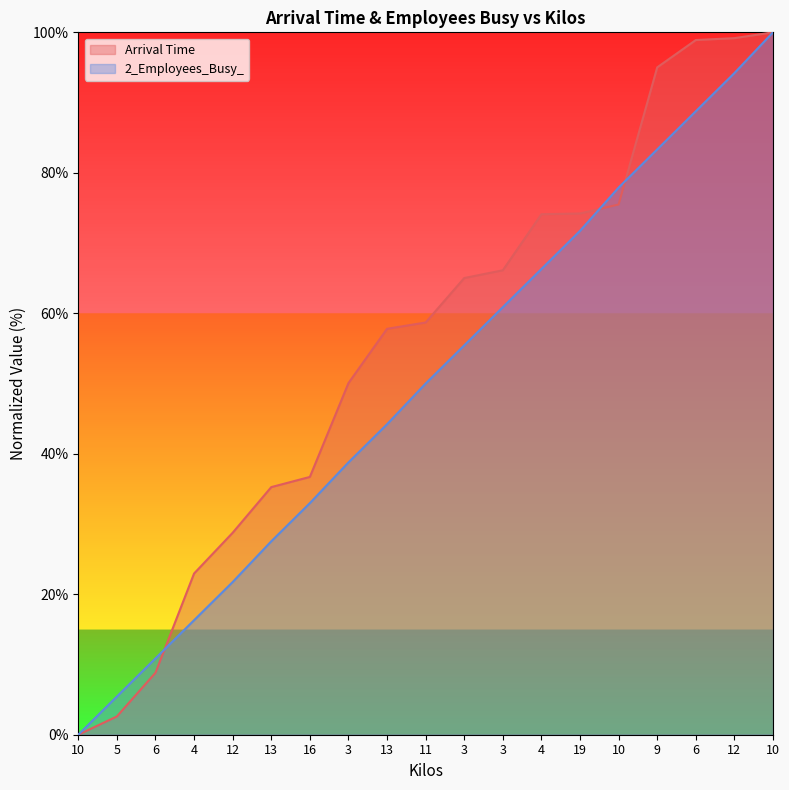

Where is Arrival Time nearest to the value 50?

3